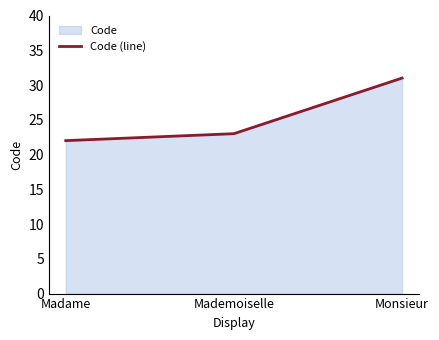

Count the number of categories in the chart.

3